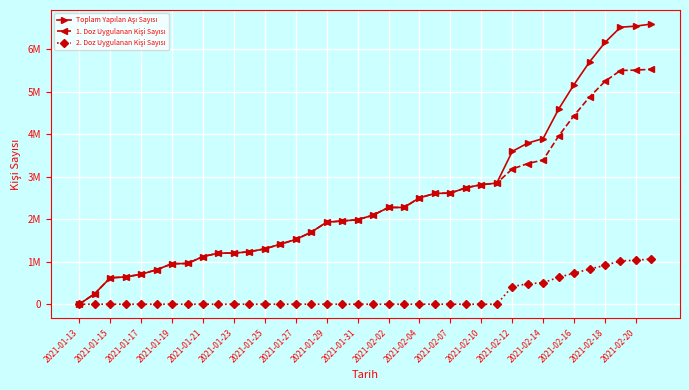

Does the chart have visible grid lines?

Yes